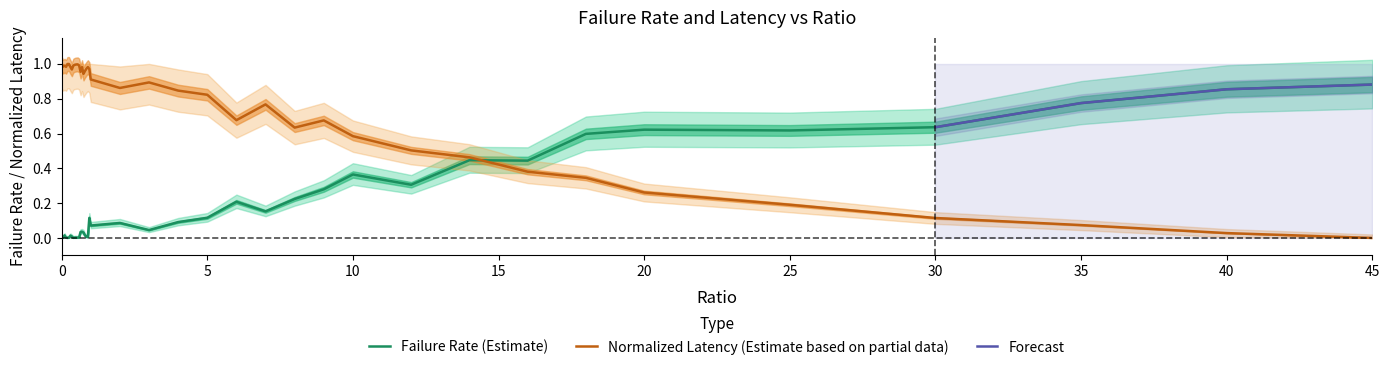

After their last crossing, which series has the higher values: totLatency or failRate?

failRate